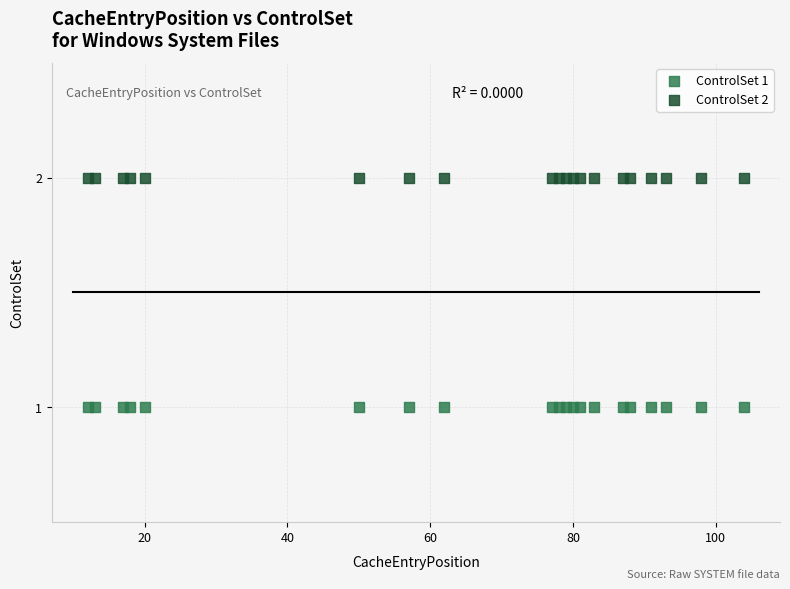

Which series contains the lowest Y value?

ControlSet 1